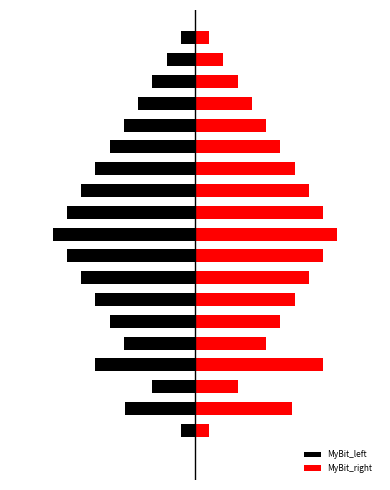

What is the difference between the highest and lowest values at 9?

167.4